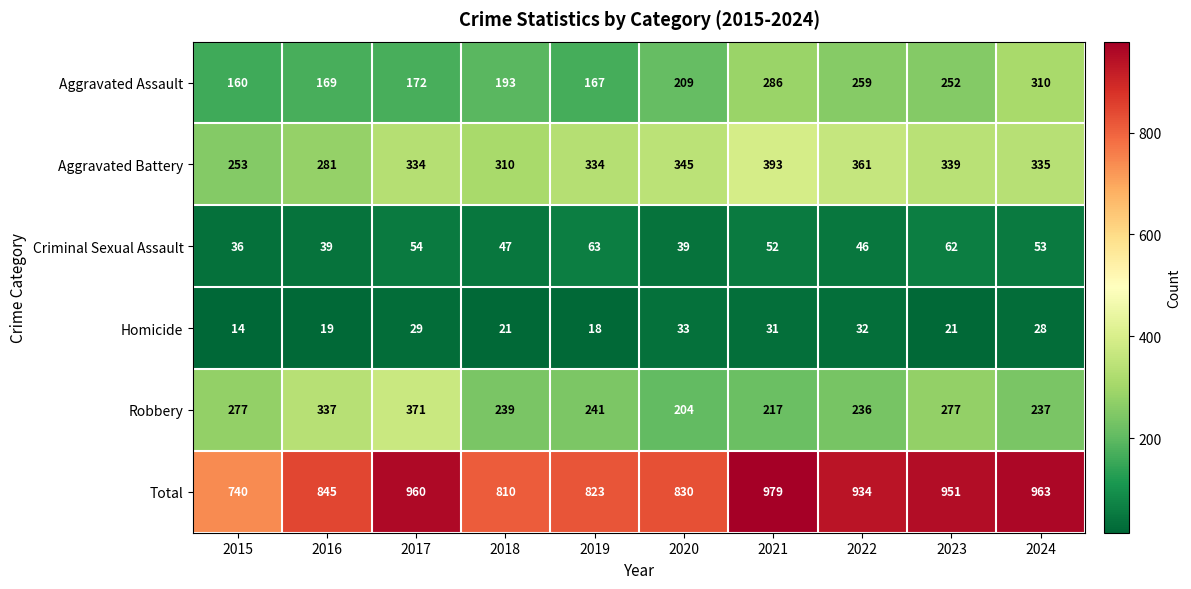

What is the average value of the Aggravated Assault series?

218